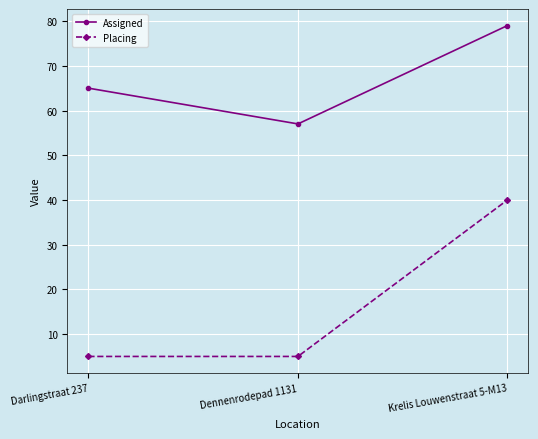

Which series has the widest spread of values?

Placing